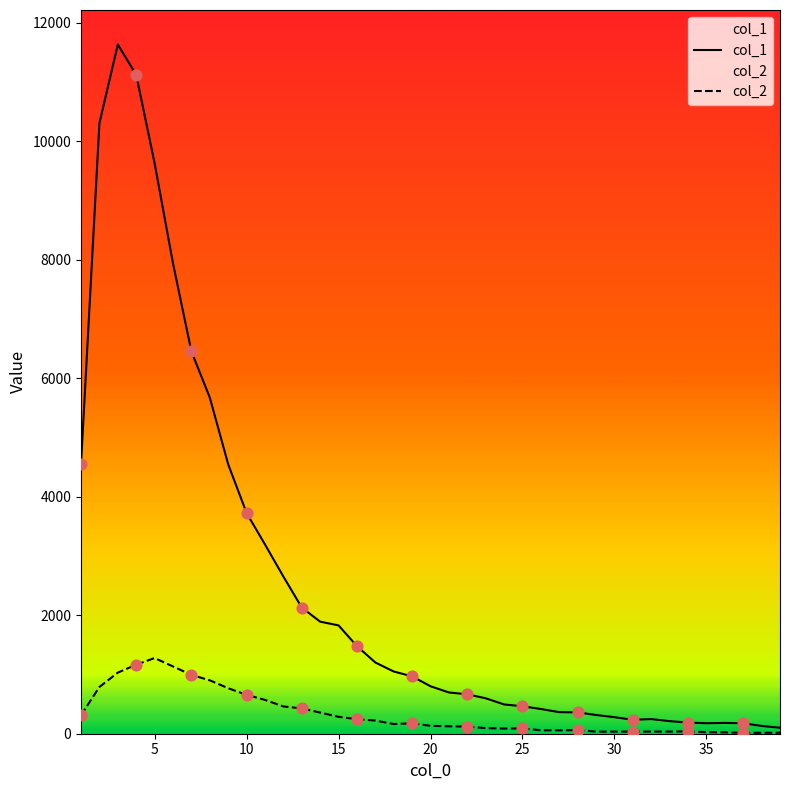

Which series has the largest total across all categories?

col_1